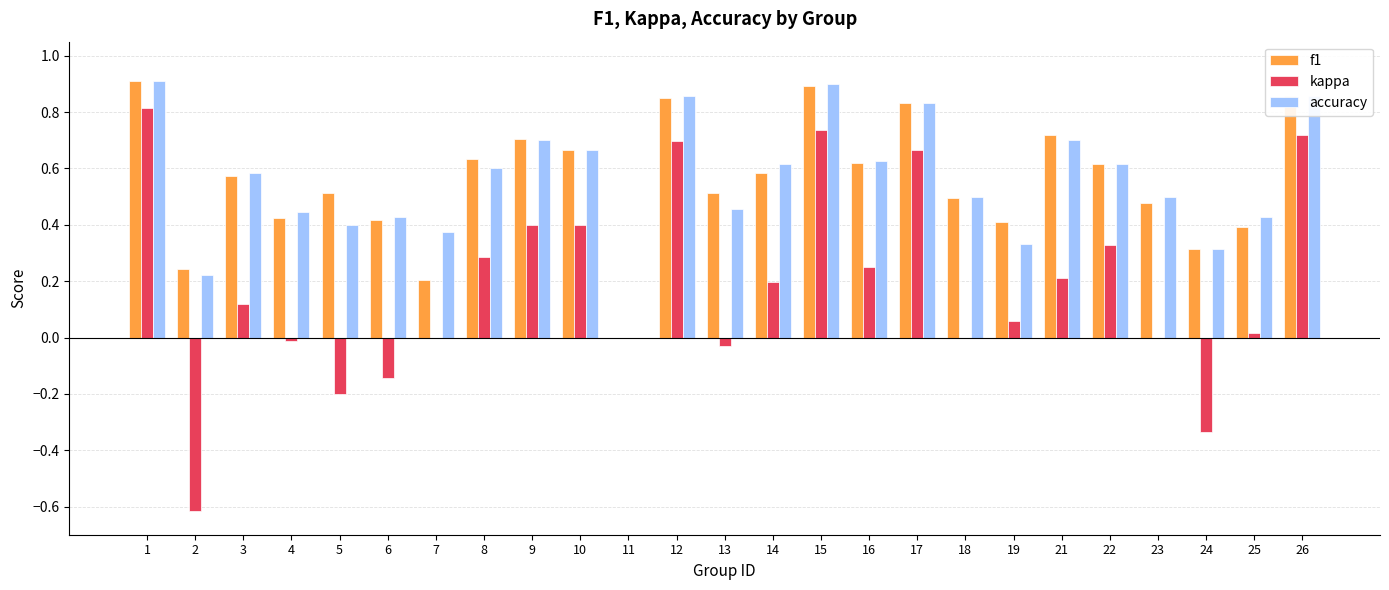

Count the number of data series in this chart.

3